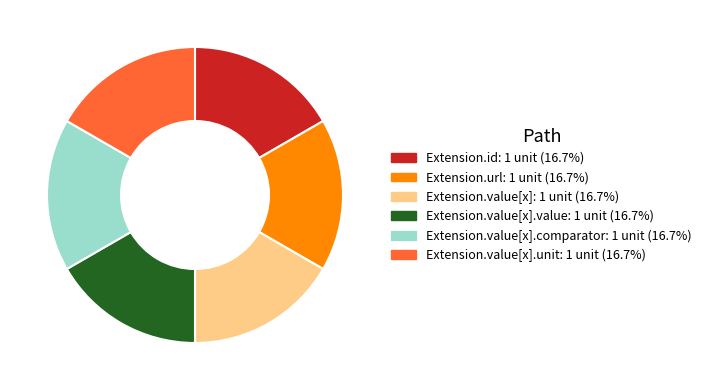

Is there a majority slice in this chart?

No